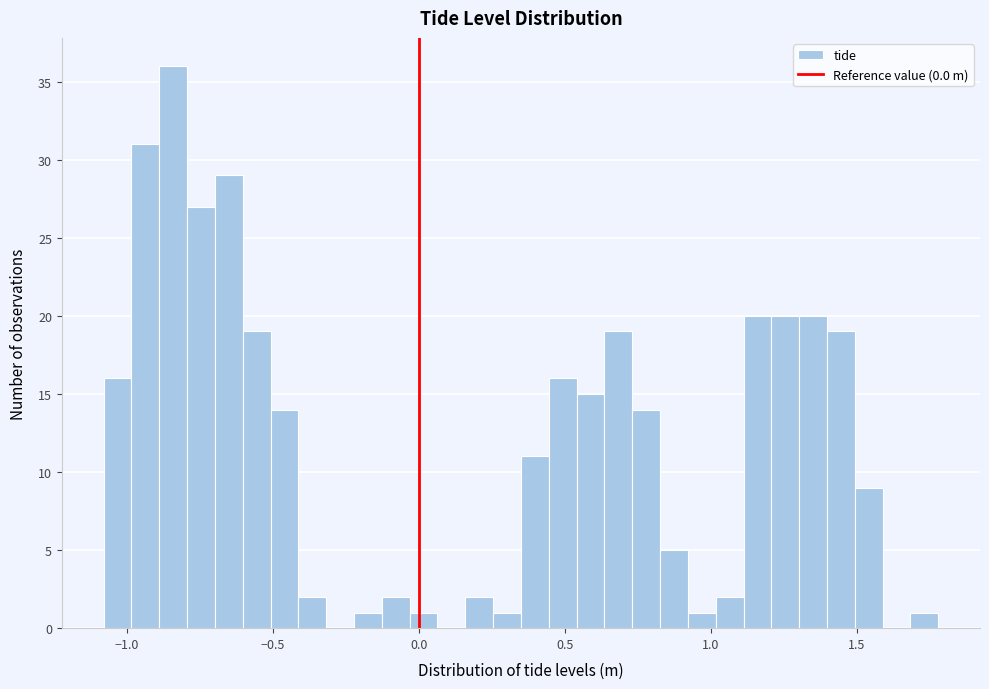

Read against the x-axis, roughly where is the centre of the tallest bar?

-0.85